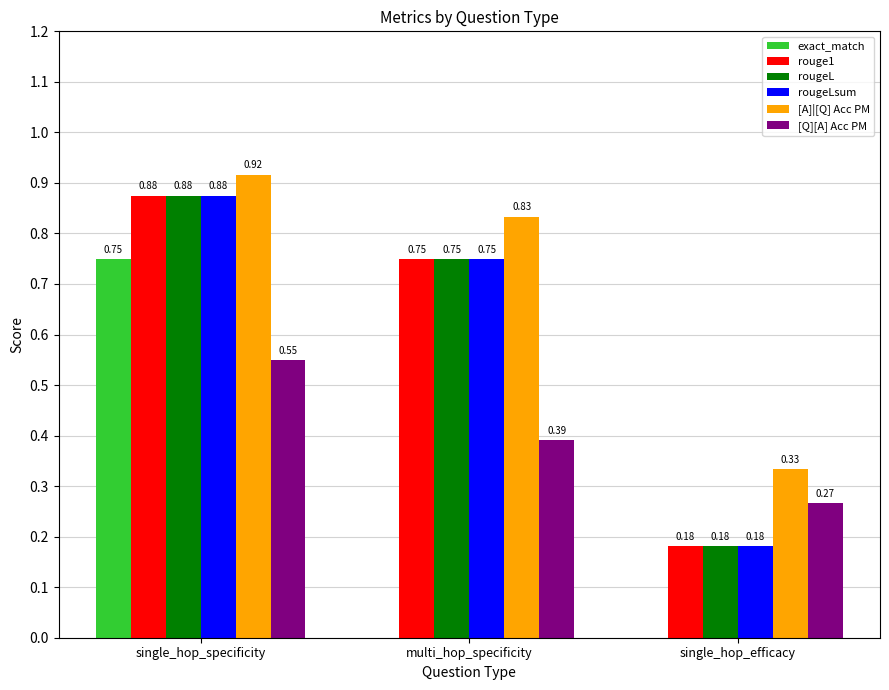

Is the value of exact_match at single_hop_specificity greater than the value of [Q][A] Acc PM at single_hop_specificity?

Yes